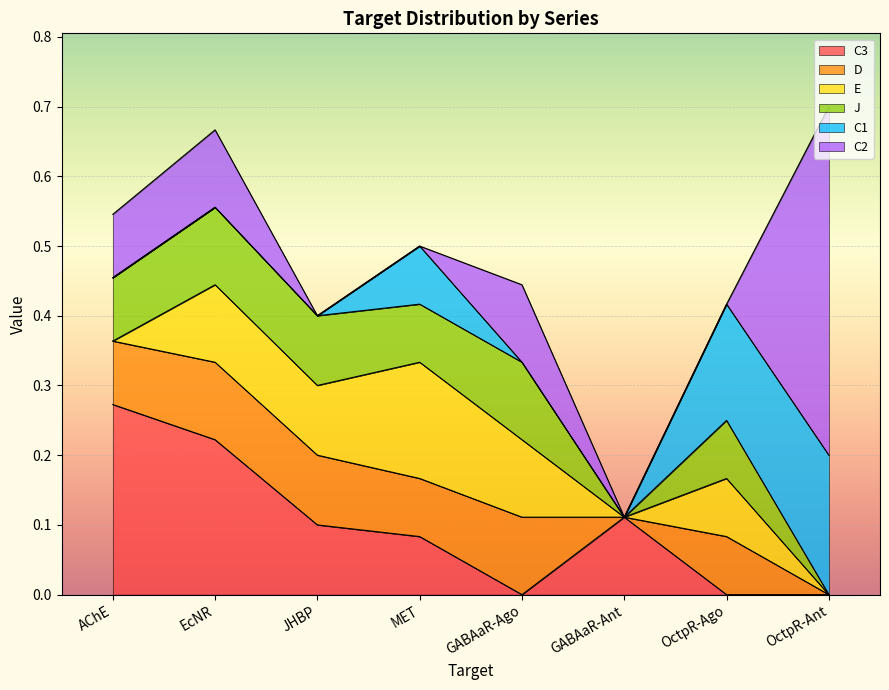

List the series in order of their peak value, highest first.

C2, C3, C1, E, D, J